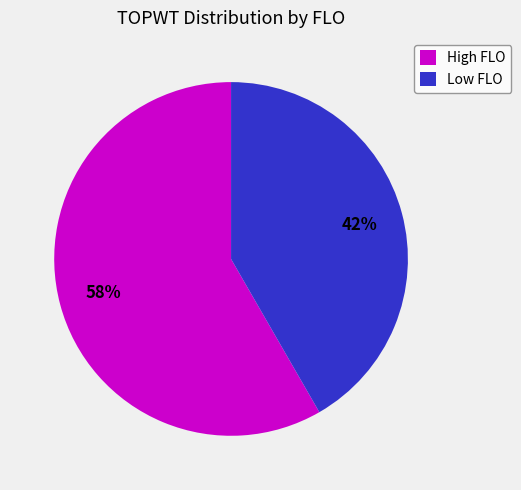

Does any single category account for the majority?

Yes